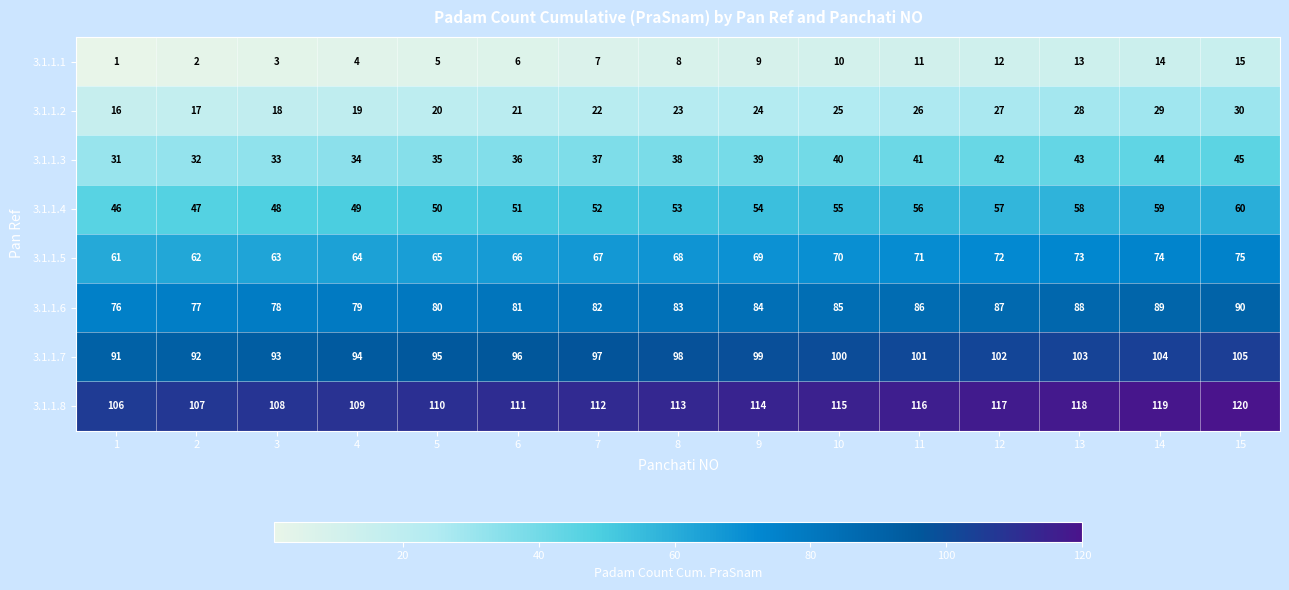

What is the minimum value shown in the chart?

1